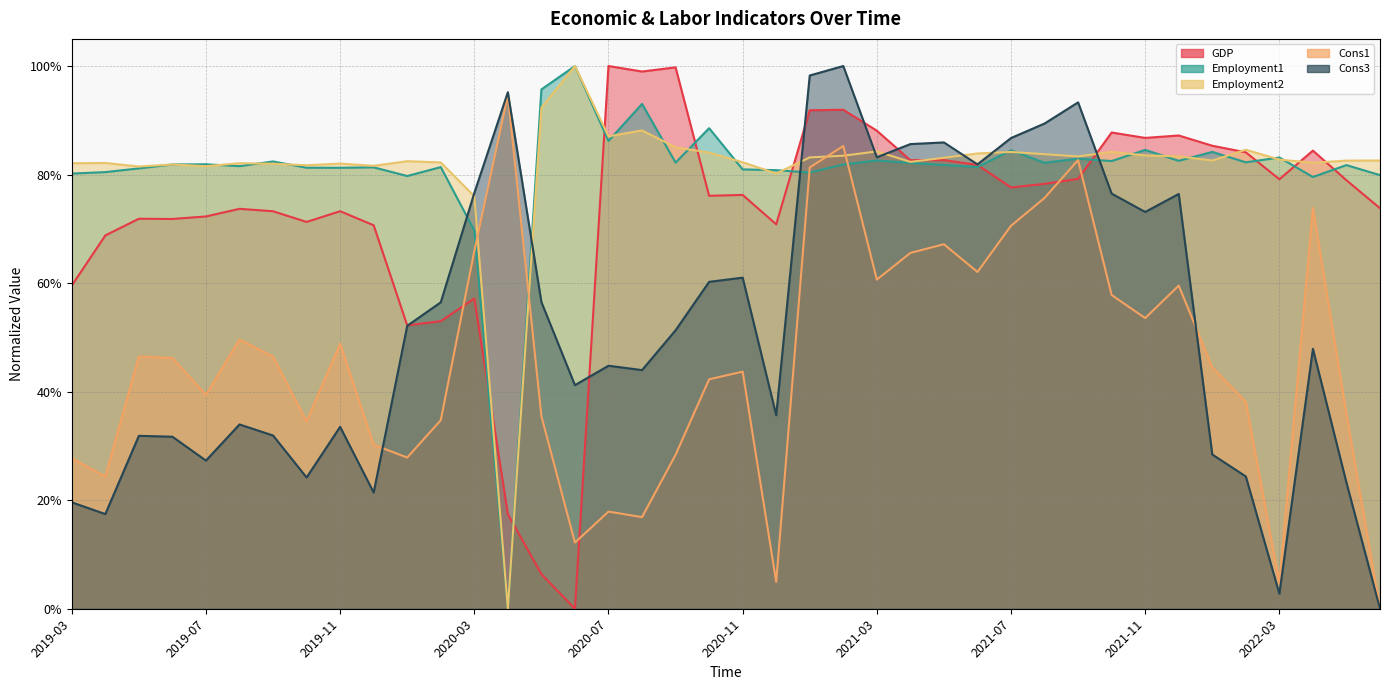

How many categories are shown in the chart?

40